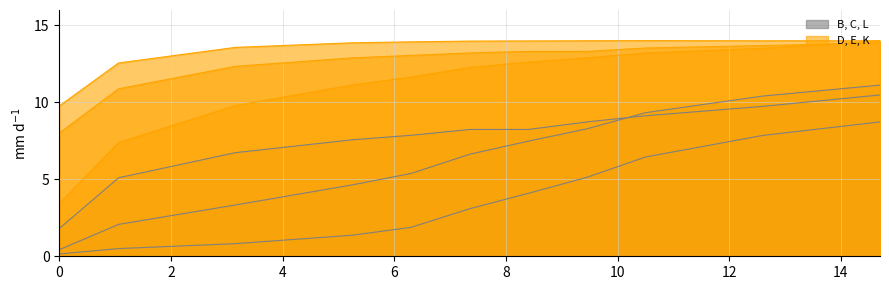

What is the value of the E point at the 3rd from the left?

14.0